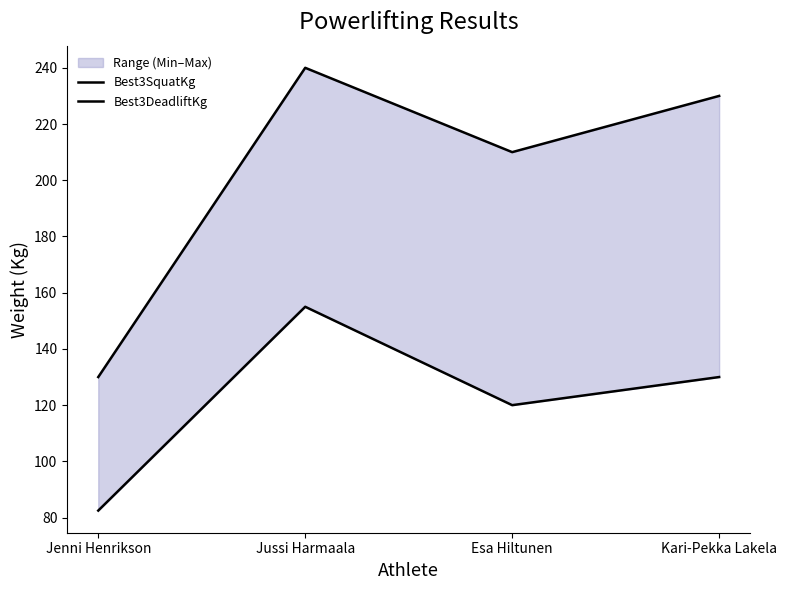

What is the difference between the maximum and minimum values in the Best3DeadliftKg series?

72.5